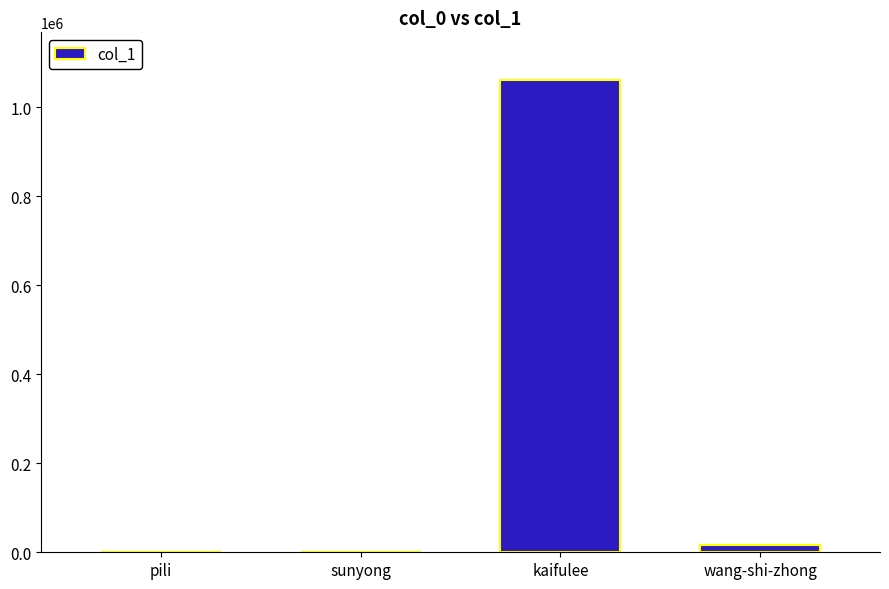

Is it true that the value at kaifulee is 1062318?

True